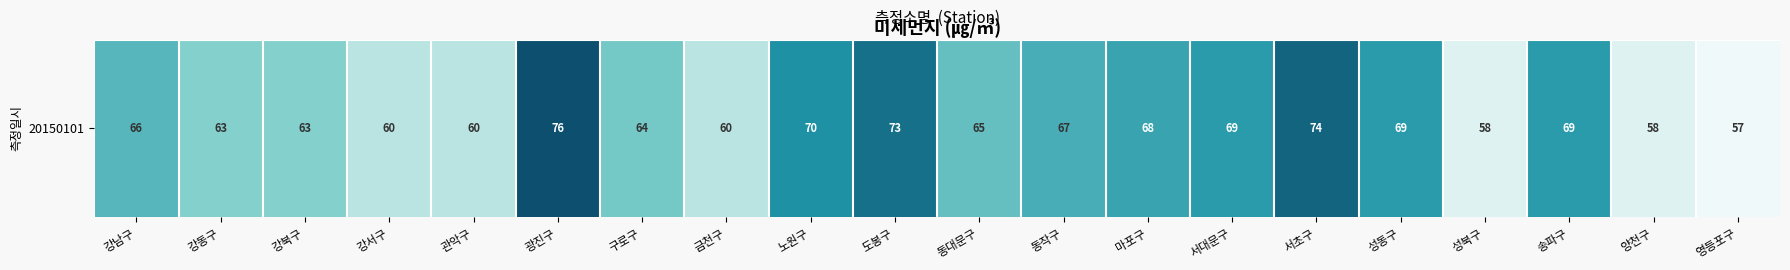

How many categories are shown in the chart?

20